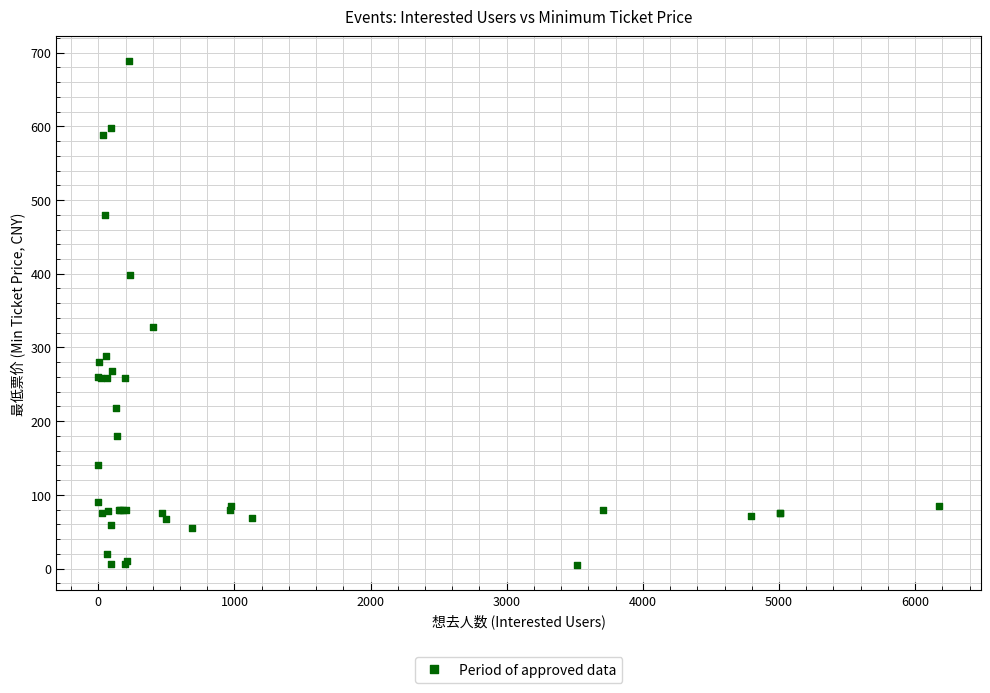

What Y value in the scatter plot is closest to 346?

328.0